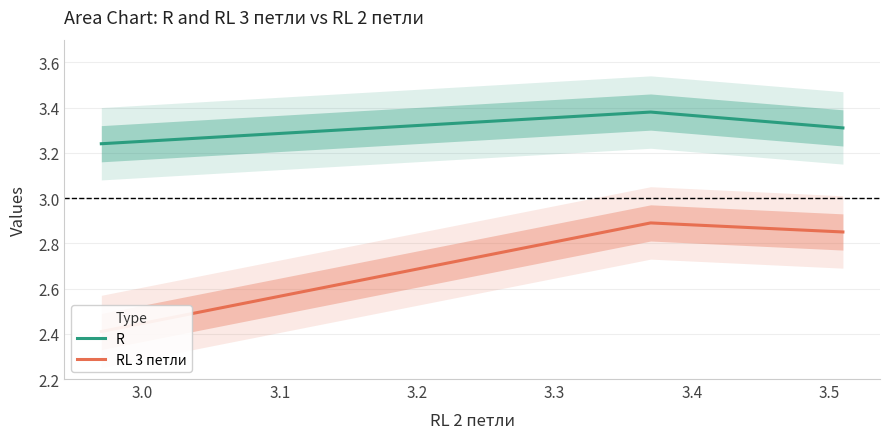

How many lines are shown in the chart?

2